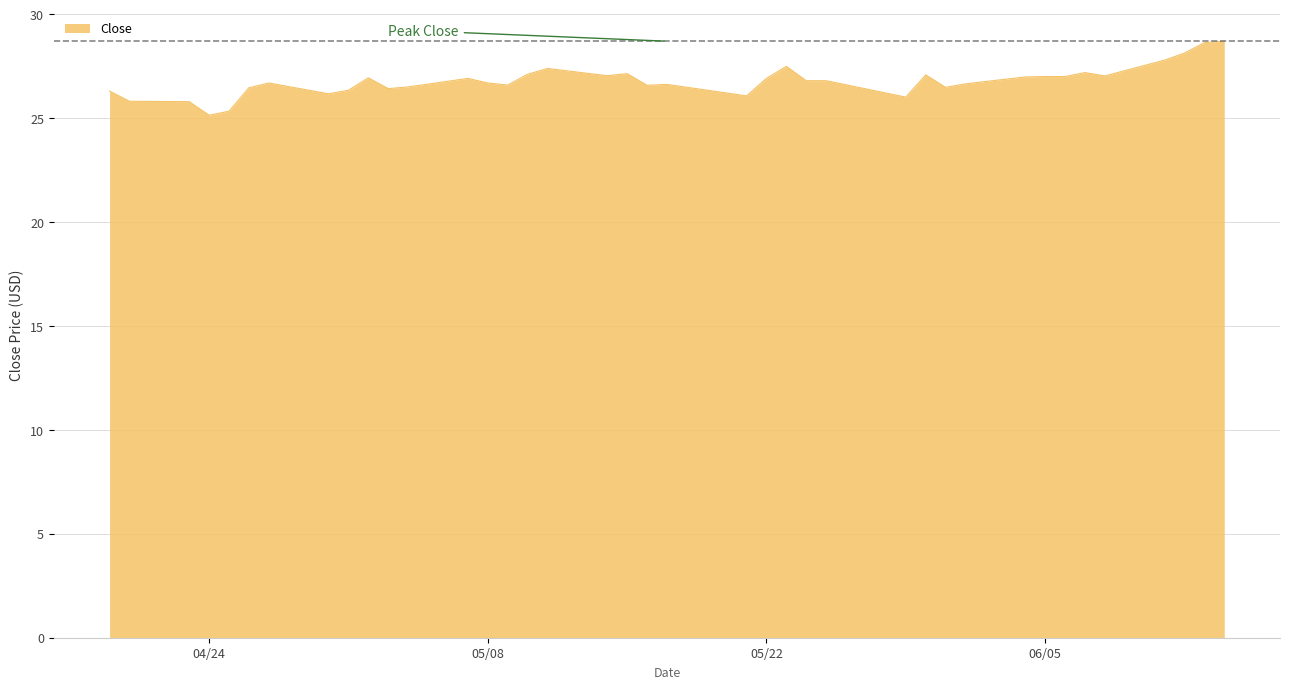

What is the difference between the maximum and minimum values?

3.6